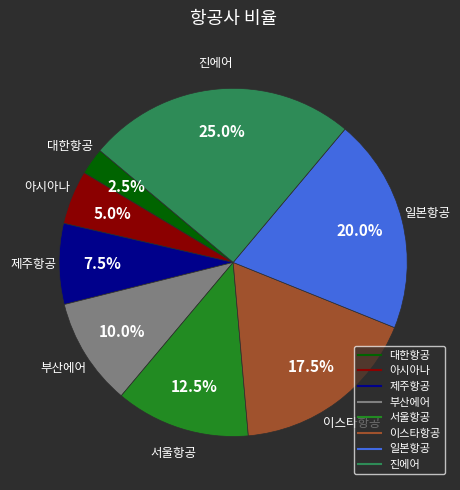

Which has a higher value, 서울항공 or 아시아나?

서울항공